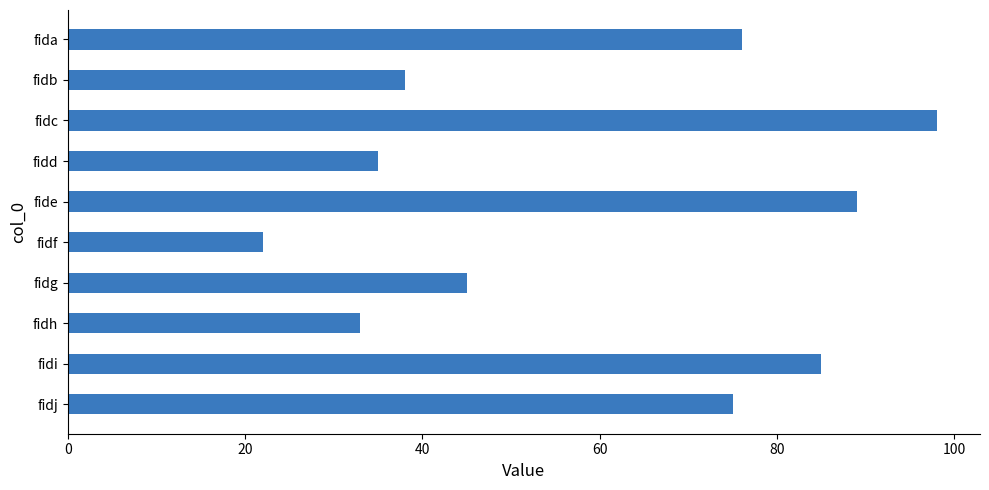

How many bars are there in total?

10